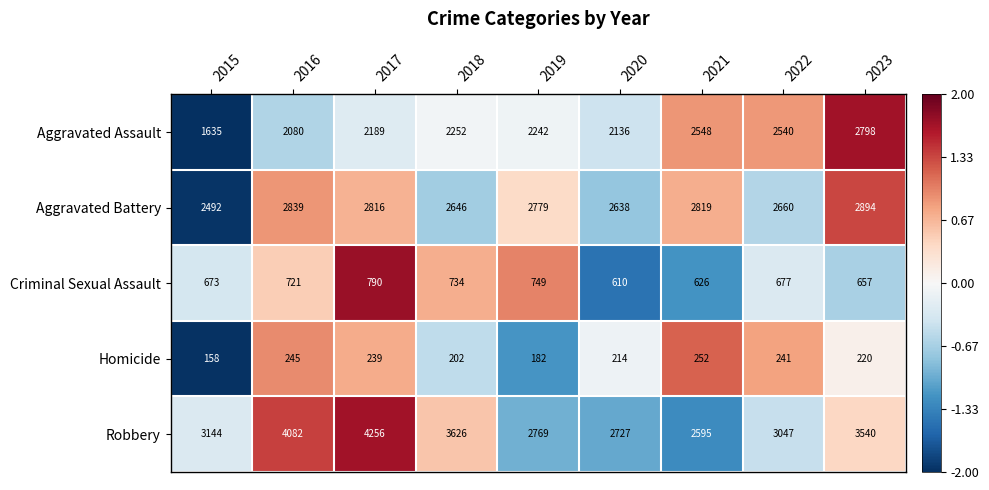

Which series has the largest total across all categories?

Robbery